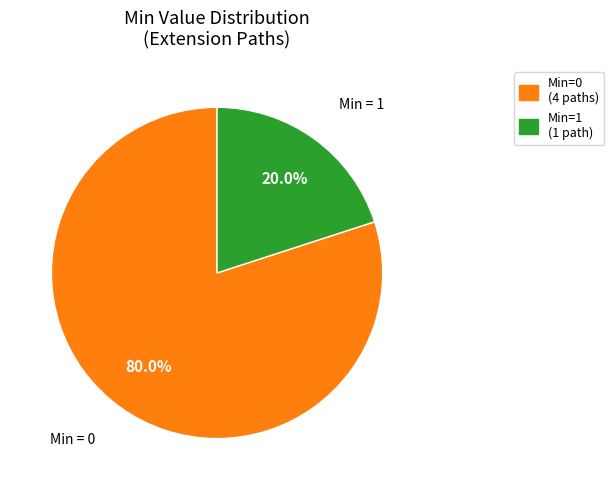

Does any single category account for the majority?

Yes